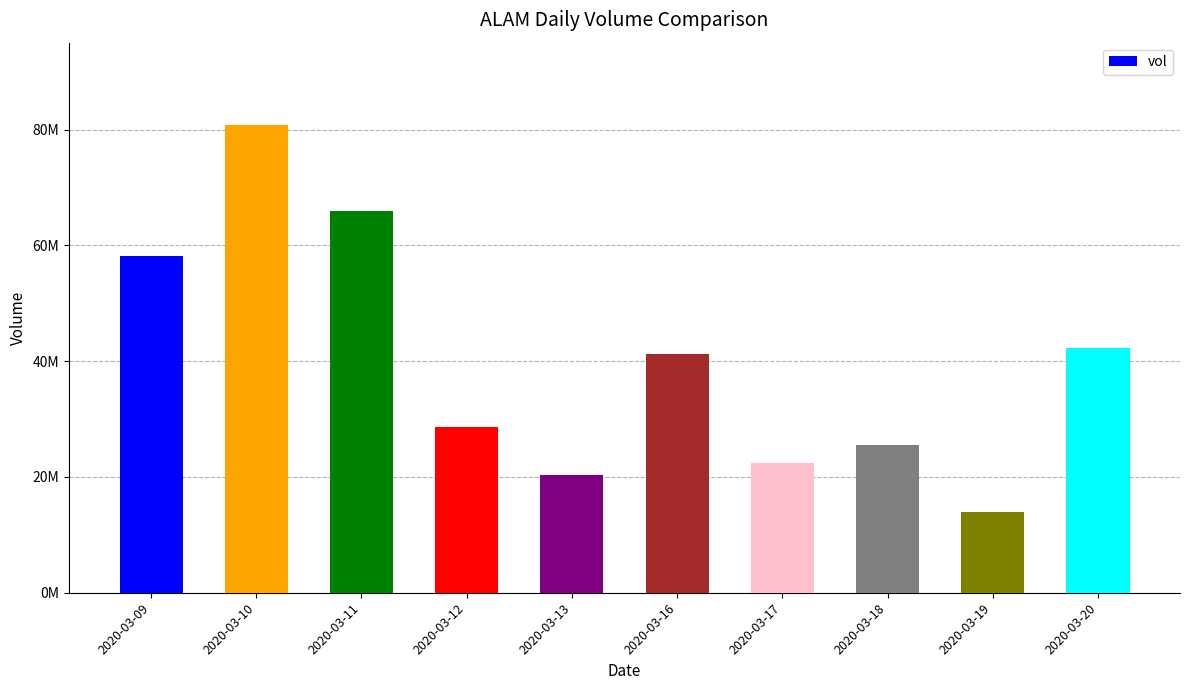

Are the bars horizontal?

No